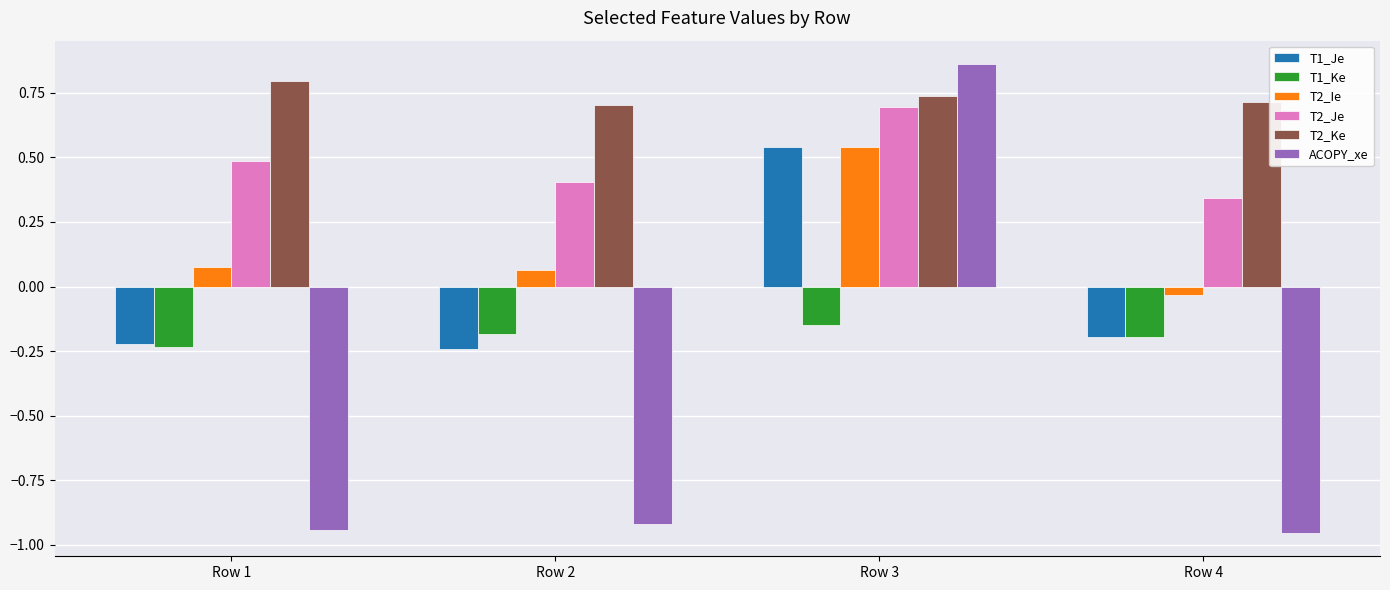

At which label does T2_Ke reach its peak?

Row 1